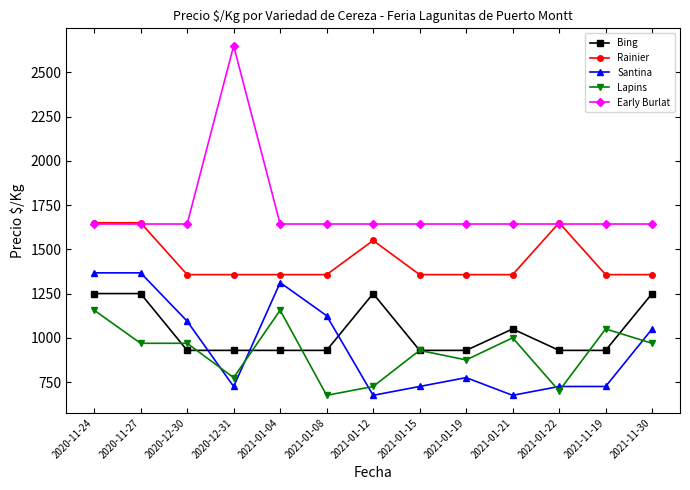

At which category is the sum across all series the highest?

2020-11-24